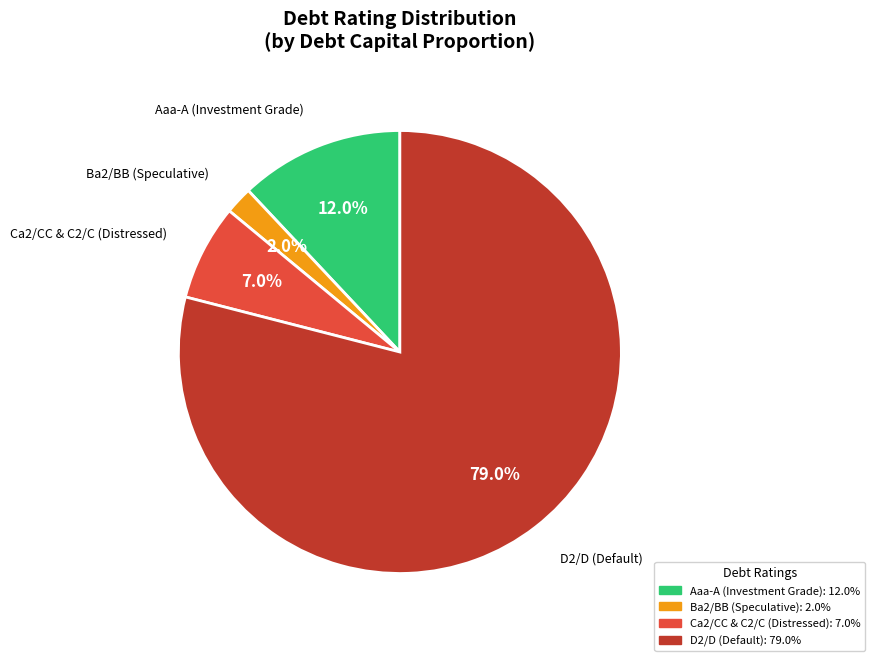

Is there any slice that represents more than half of the pie?

Yes